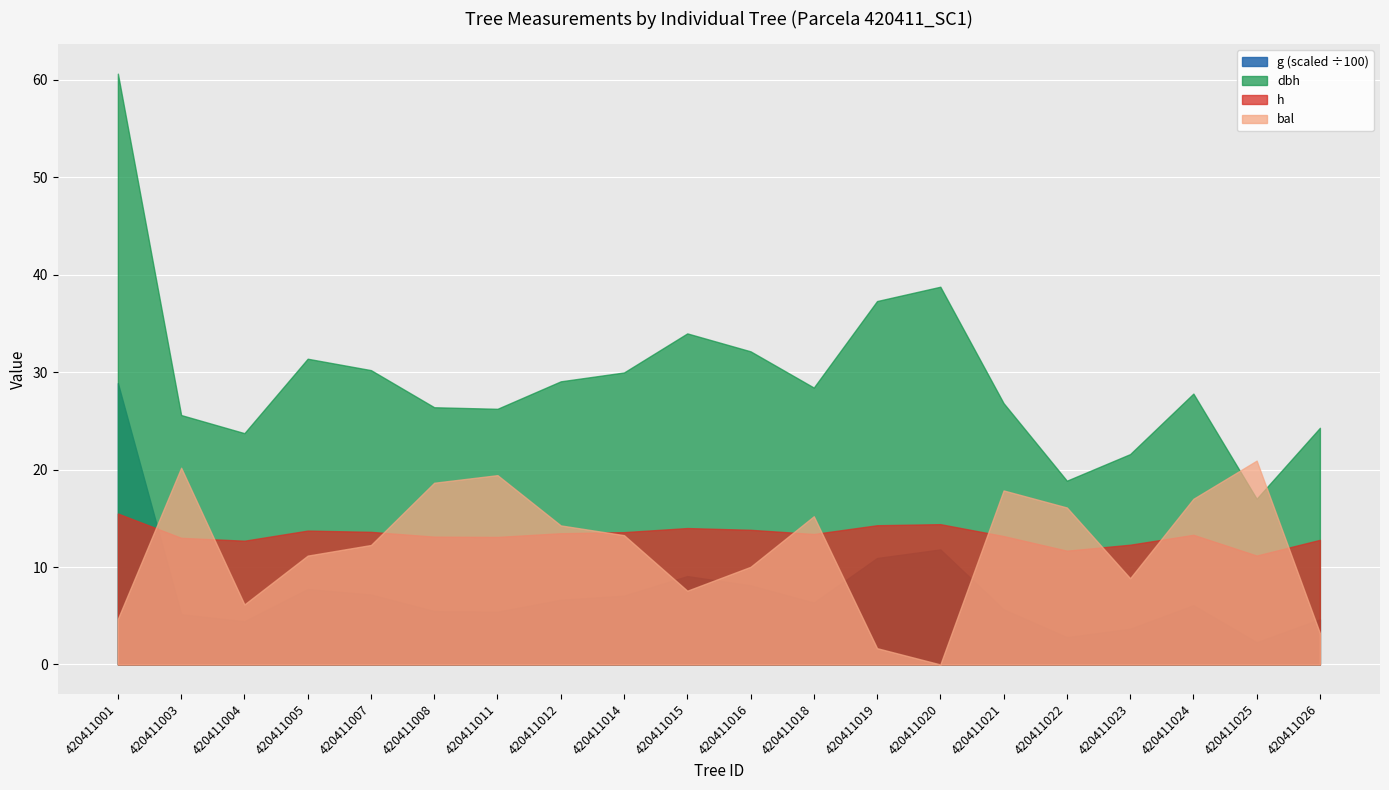

At which category is the sum across all series the highest?

420411001